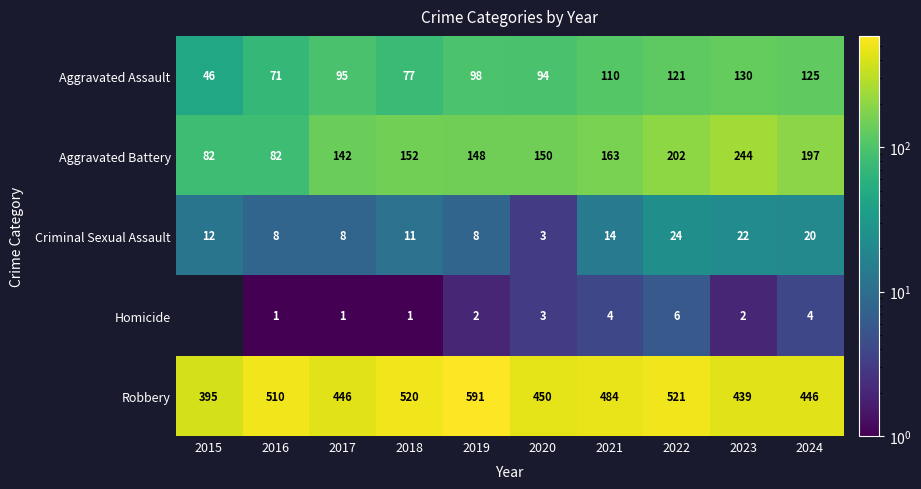

Which series has the widest spread of values?

Robbery